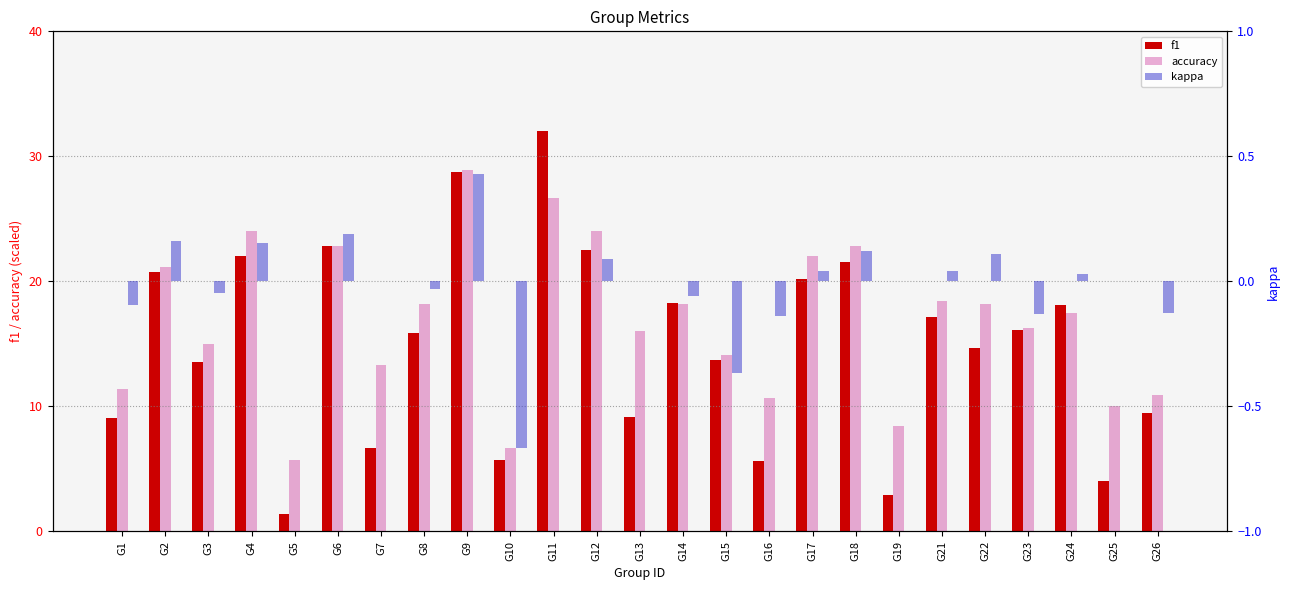

Which series has the widest spread of values?

f1